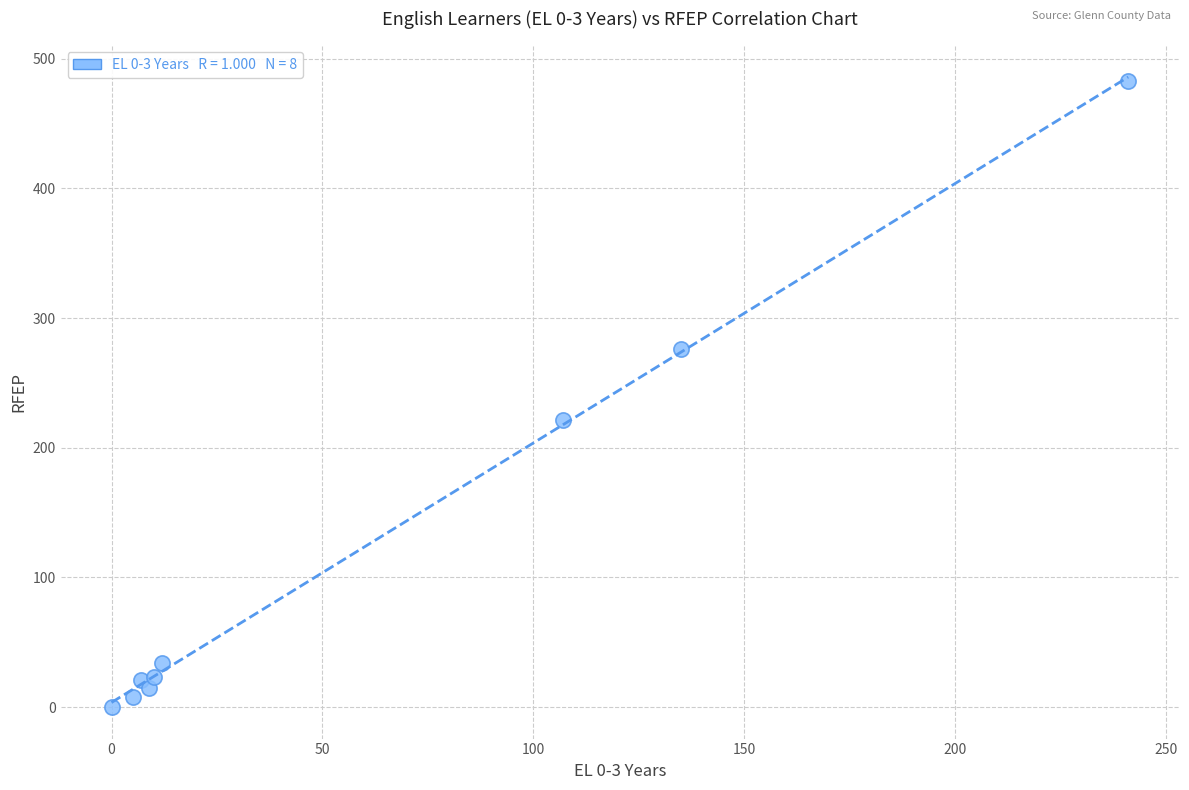

What is the range of X values (max minus min)?

241